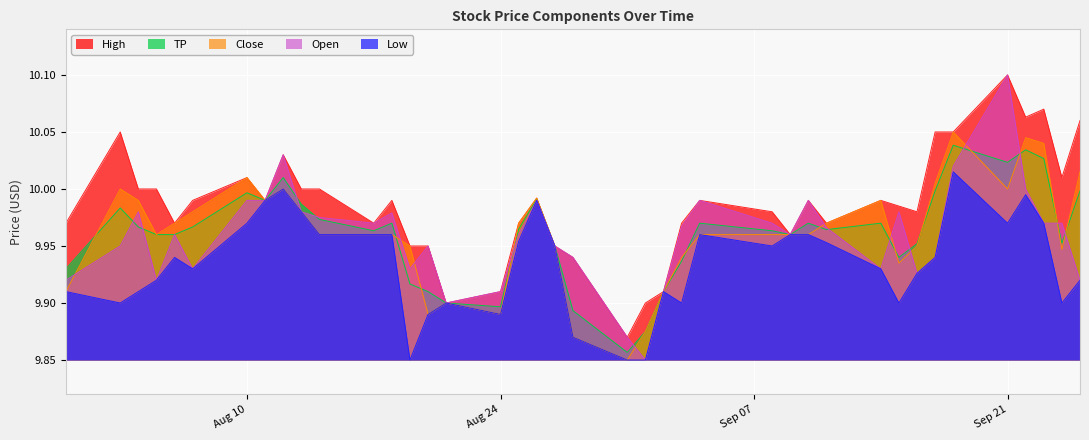

True or false: High and Close cross at least once.

False